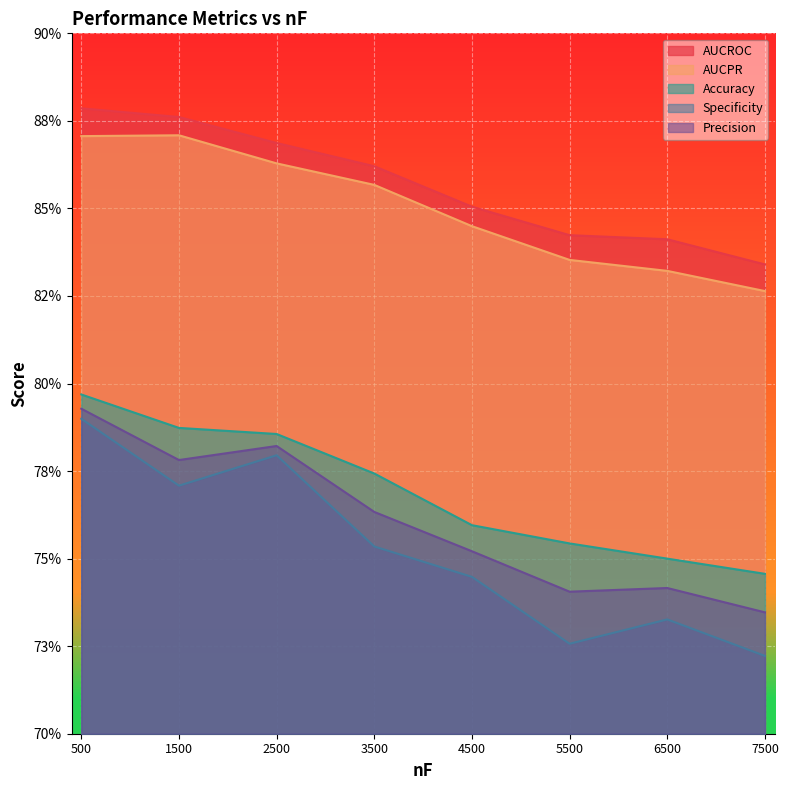

Reading left to right, transcribe all the data shown in this chart.

AUCROC: 500=0.9	1500=0.9	2500=0.9	3500=0.9	4500=0.9	5500=0.8	6500=0.8	7500=0.8
AUCPR: 500=0.9	1500=0.9	2500=0.9	3500=0.9	4500=0.8	5500=0.8	6500=0.8	7500=0.8
Accuracy: 500=0.8	1500=0.8	2500=0.8	3500=0.8	4500=0.8	5500=0.8	6500=0.8	7500=0.7
Specificity: 500=0.8	1500=0.8	2500=0.8	3500=0.8	4500=0.7	5500=0.7	6500=0.7	7500=0.7
Precision: 500=0.8	1500=0.8	2500=0.8	3500=0.8	4500=0.8	5500=0.7	6500=0.7	7500=0.7